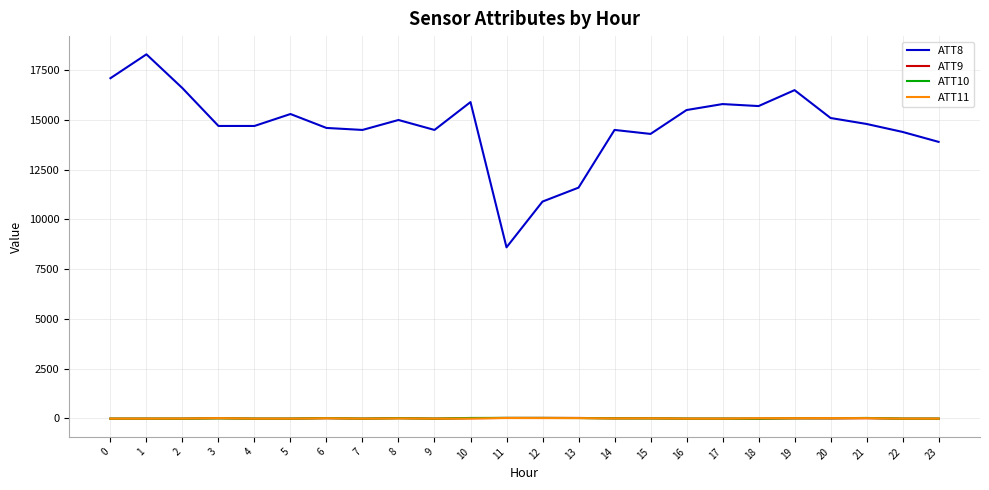

True or false: ATT10 and ATT8 cross at least once.

False